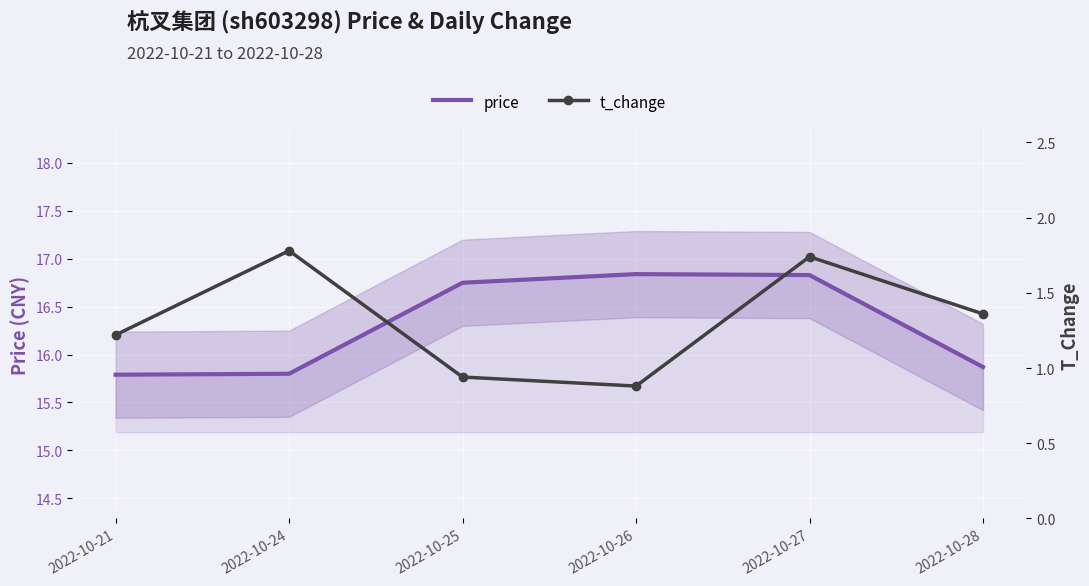

True or false: t_change and price intersect in this chart.

False